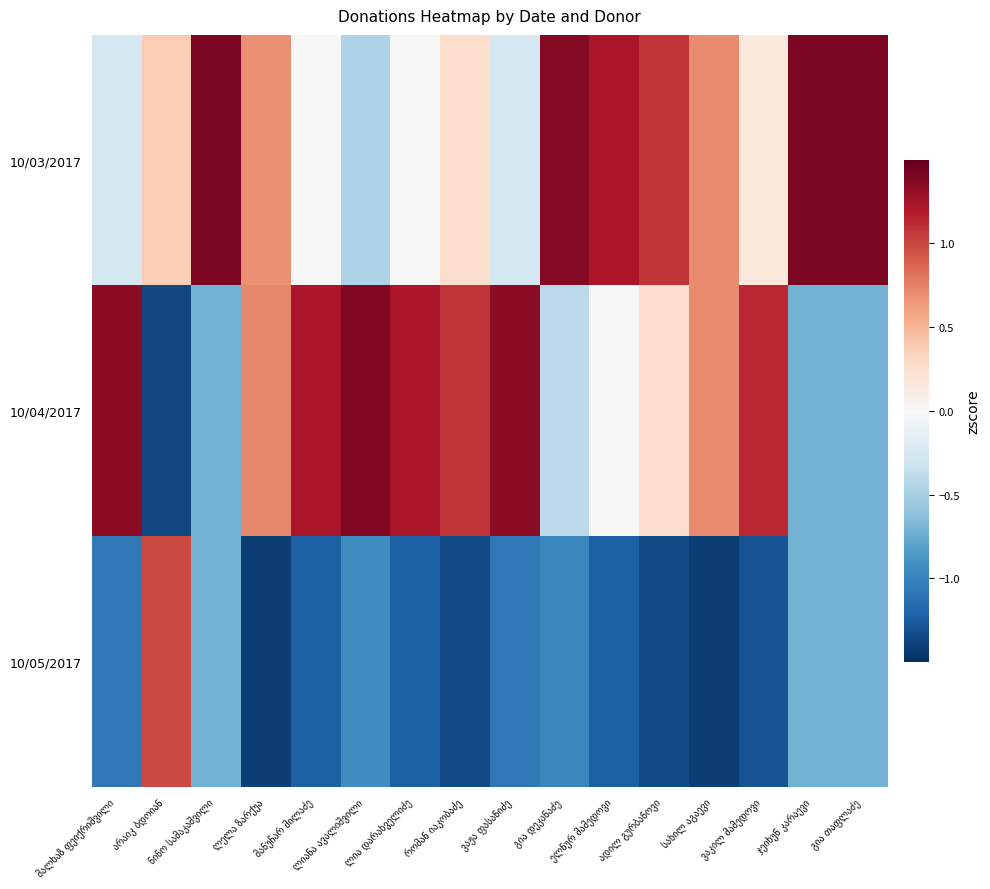

What value does the 10/05/2017 series have at ლელა ზარქუა?

-1.4